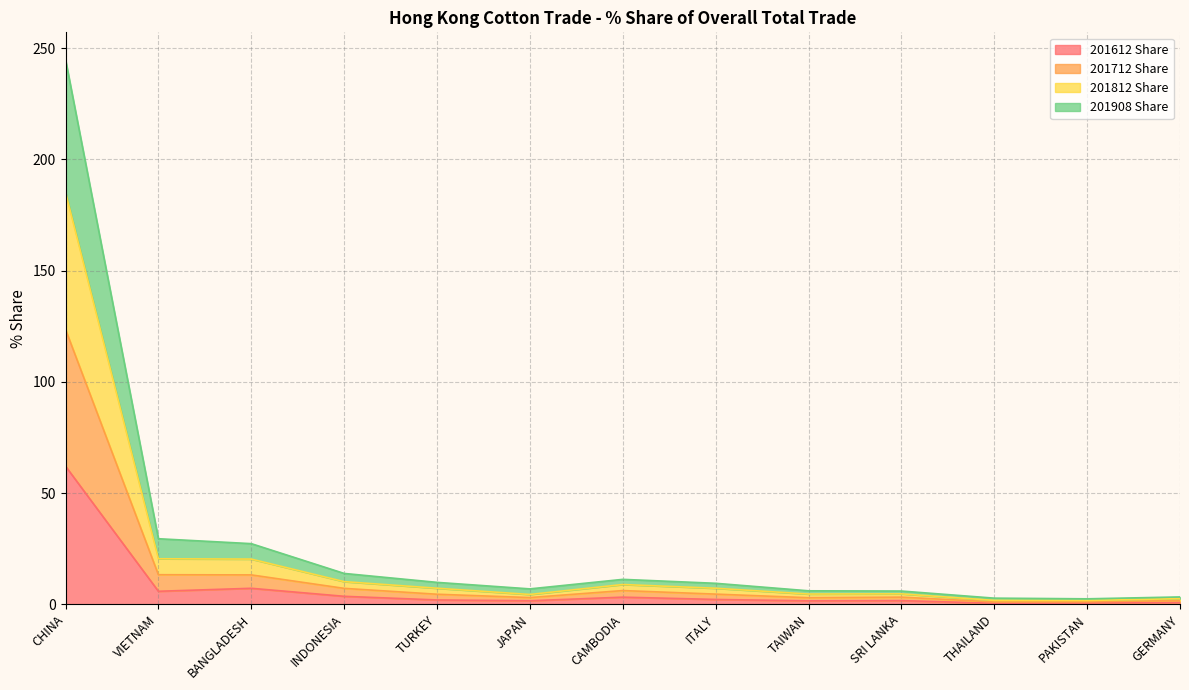

What is the highest value of the 201612 Share series?

62.1